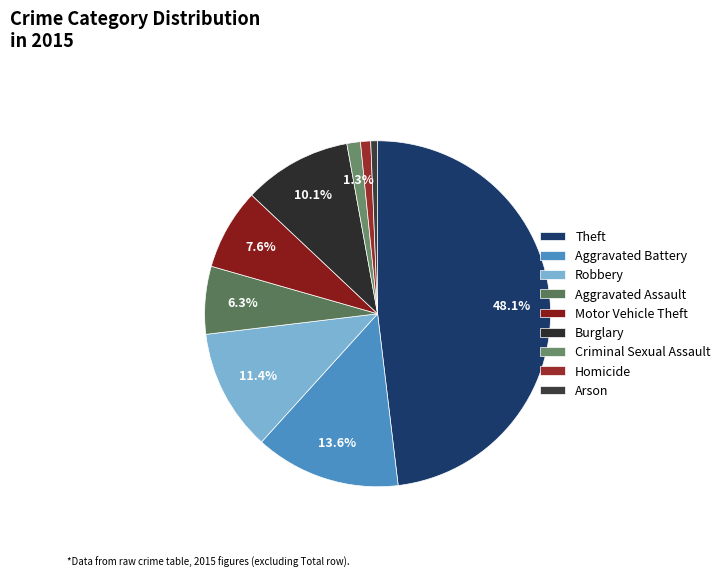

Rank the categories by value from lowest to highest.

Arson, Homicide, Criminal Sexual Assault, Aggravated Assault, Motor Vehicle Theft, Burglary, Robbery, Aggravated Battery, Theft